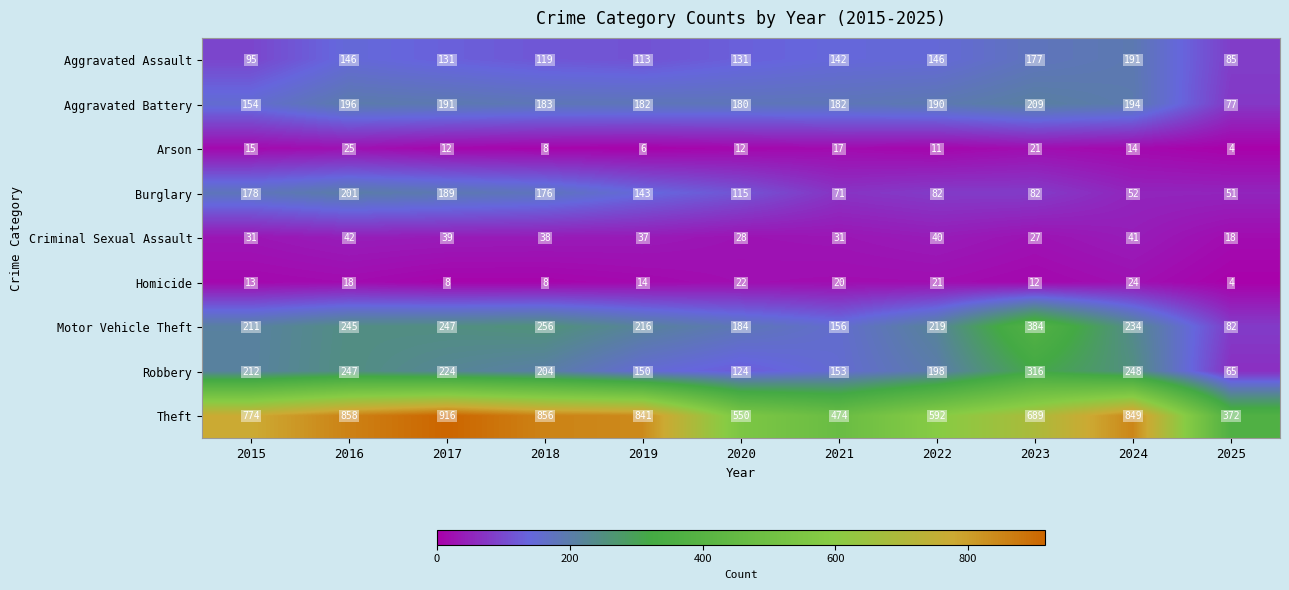

What is the difference between the maximum and minimum values in the Homicide series?

20